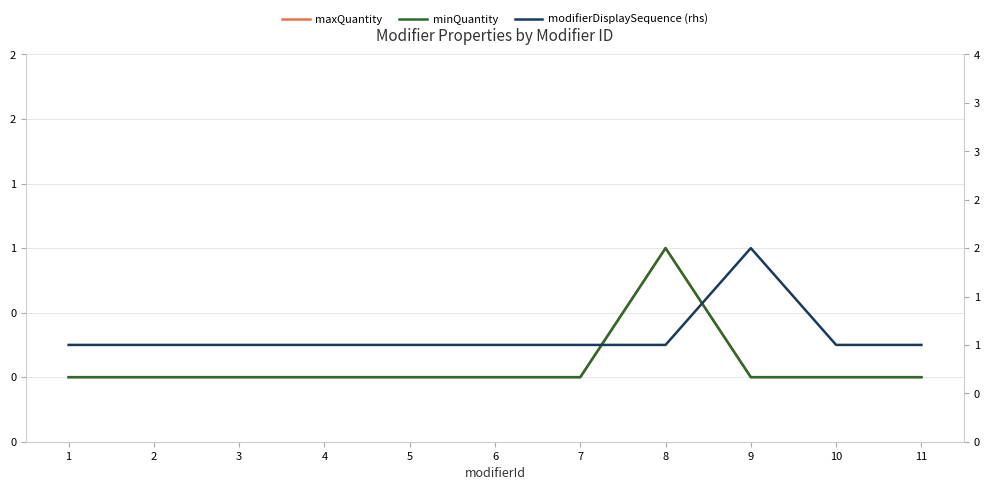

At which label is maxQuantity closest to 0?

1